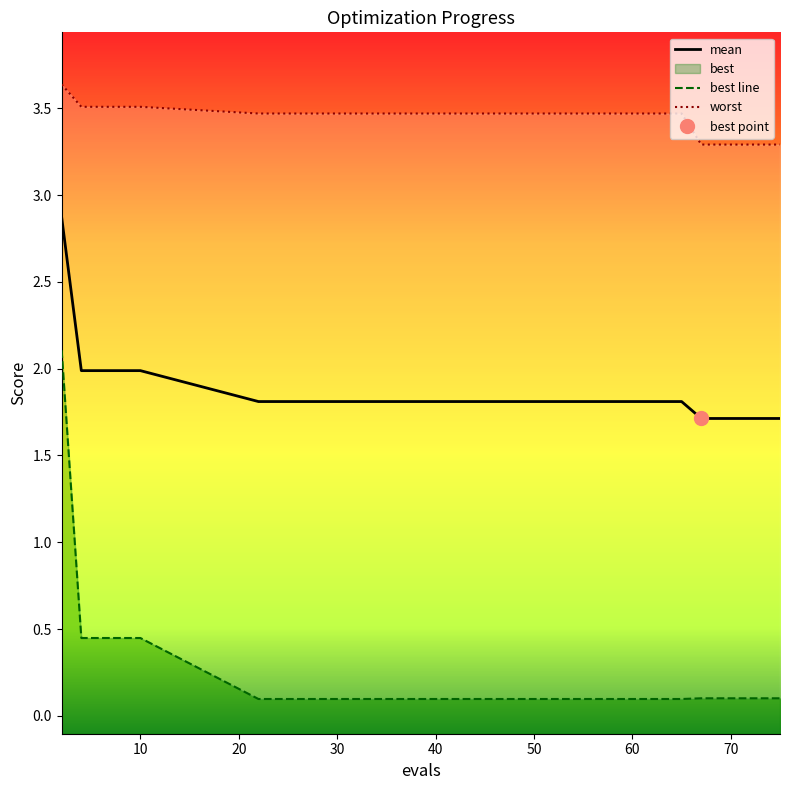

The value of best at 71 is 0.1. True or false?

True